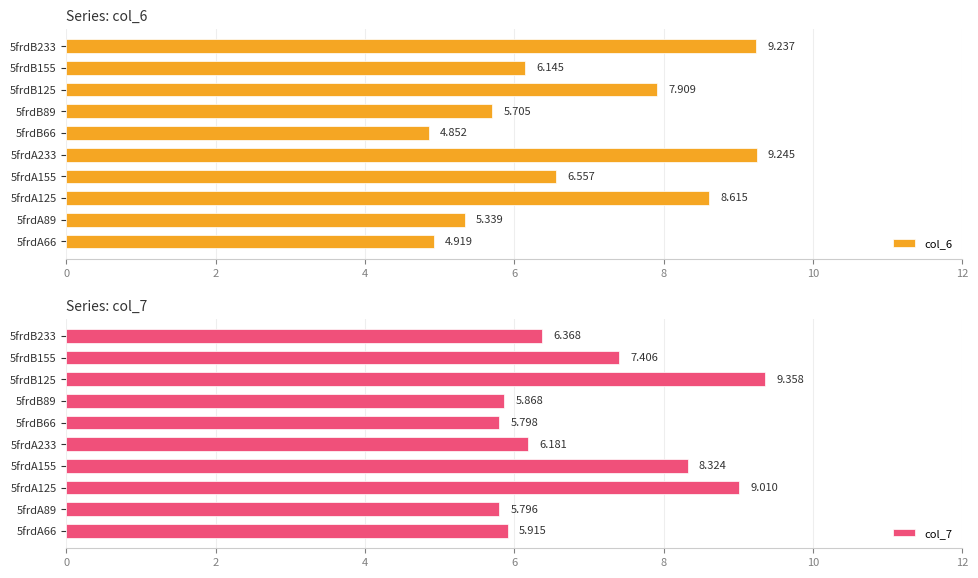

At 5frdA89, list the series in order from smallest to largest.

col_6, col_7